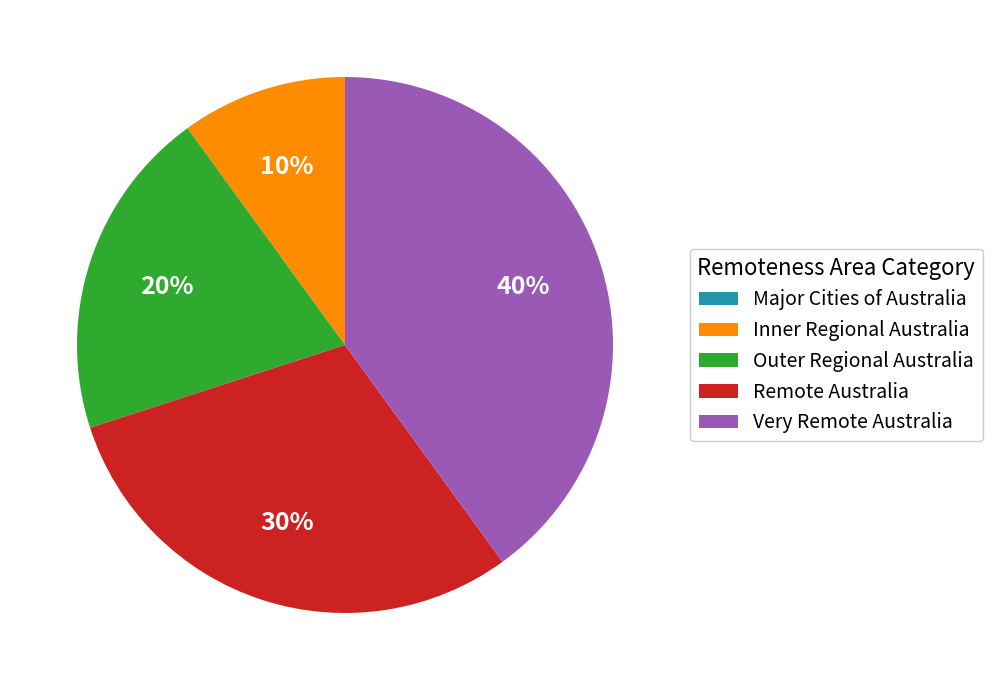

What is the largest slice in the pie chart?

Very Remote Australia